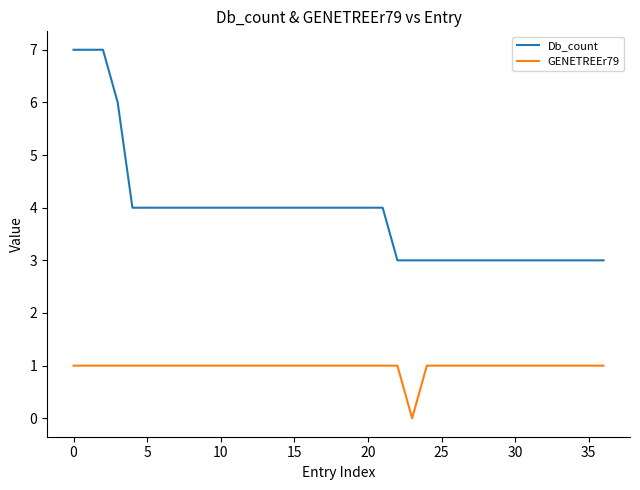

How many Db_count values are between 3 and 4?

33